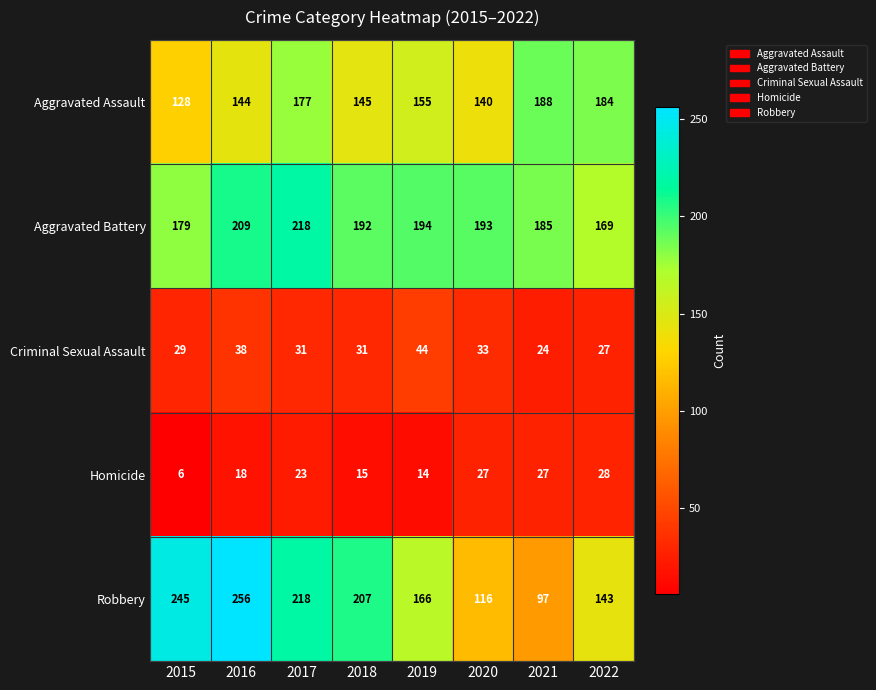

Which series has the largest range (max minus min)?

Robbery